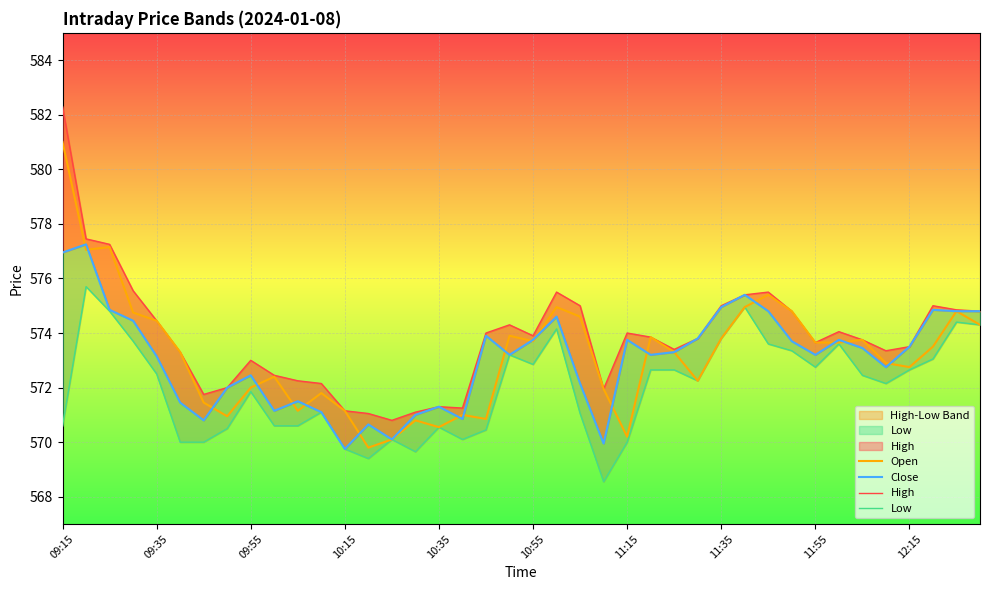

The Open series shows 272.7 at 10:55. True or false?

False